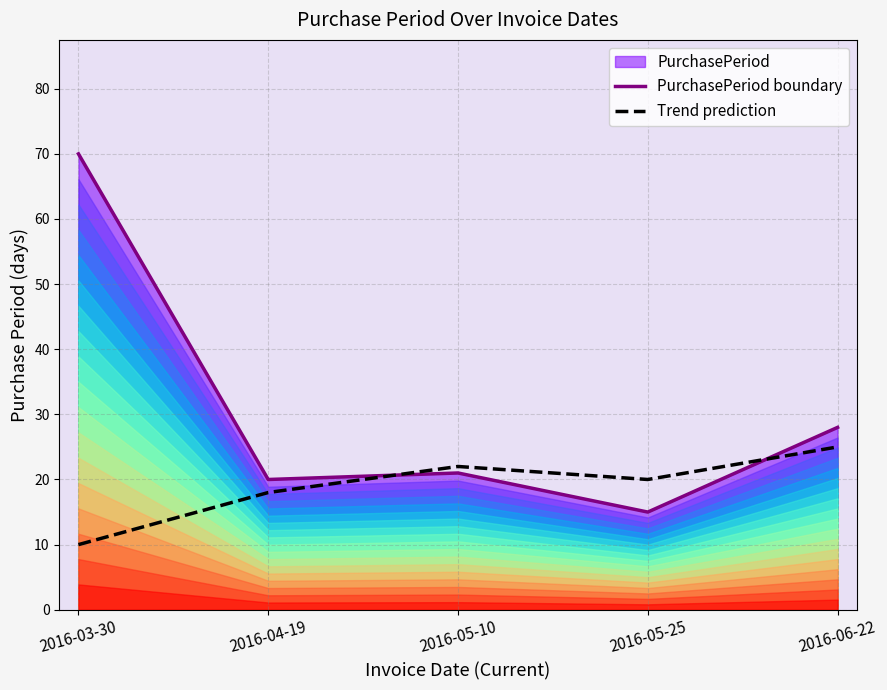

Rank the series by their maximum value, from highest to lowest.

PurchasePeriod boundary, Trend prediction